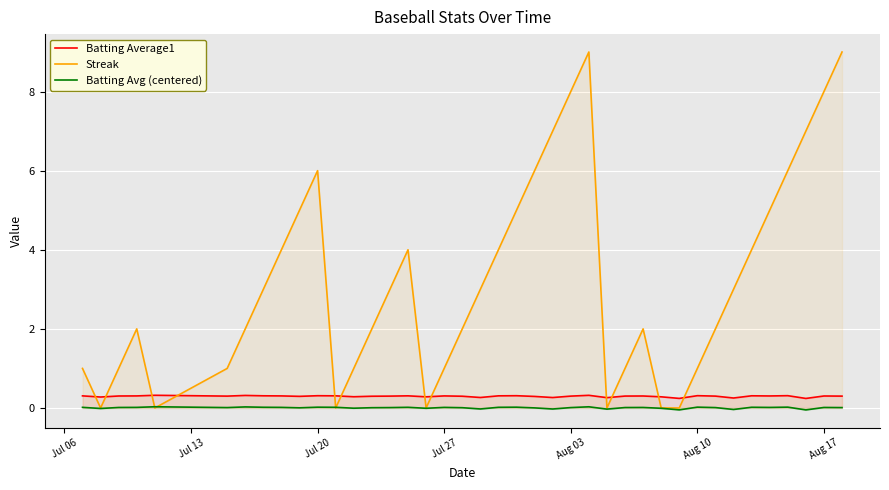

True or false: Batting Average1 has a value of 0.3 at Jul 20.

True